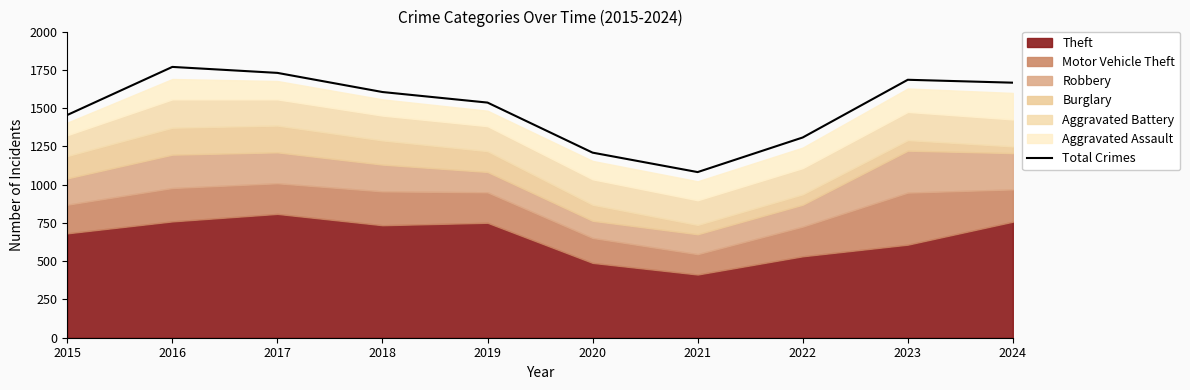

What is the average value?

1504